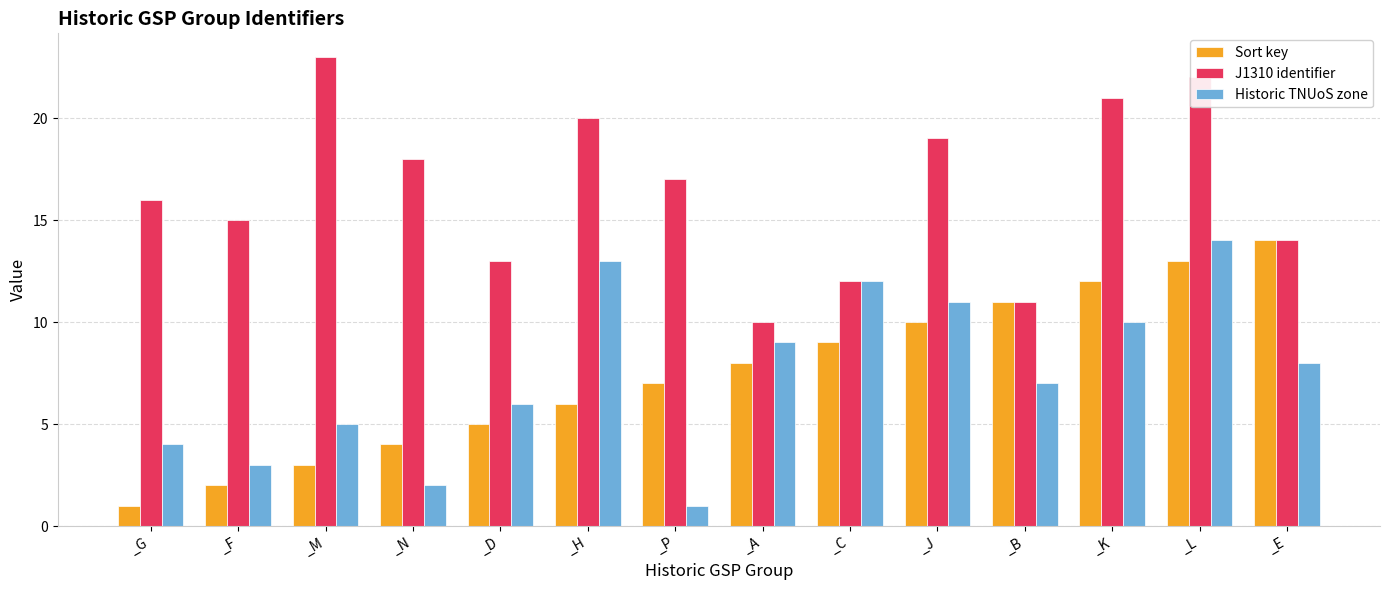

How many data points in Sort key are less than 8?

7